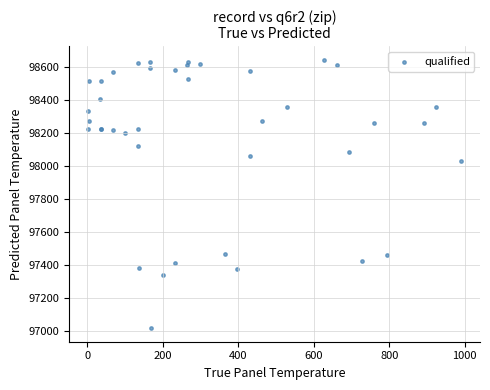

What Y value in the scatter plot is closest to 97831?

98032